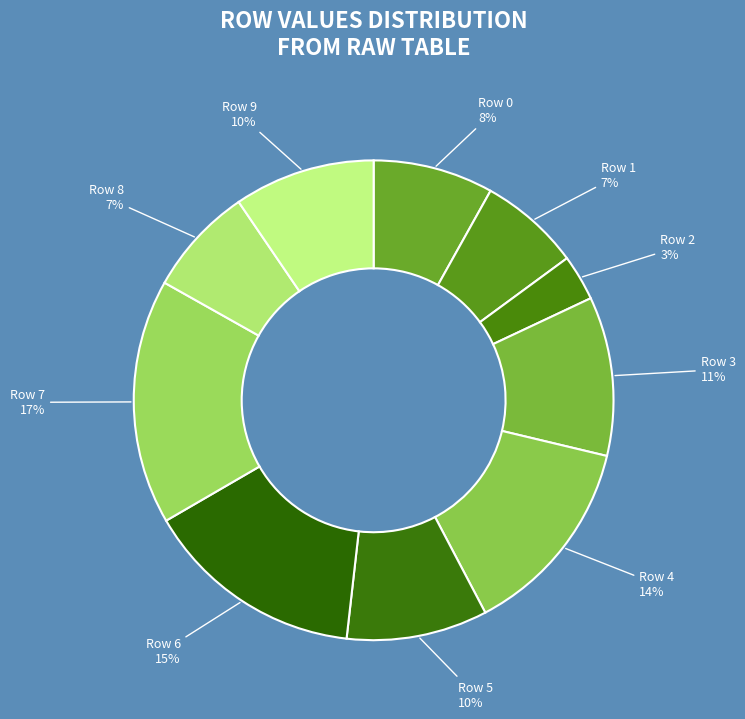

Count the number of slices in the pie.

10